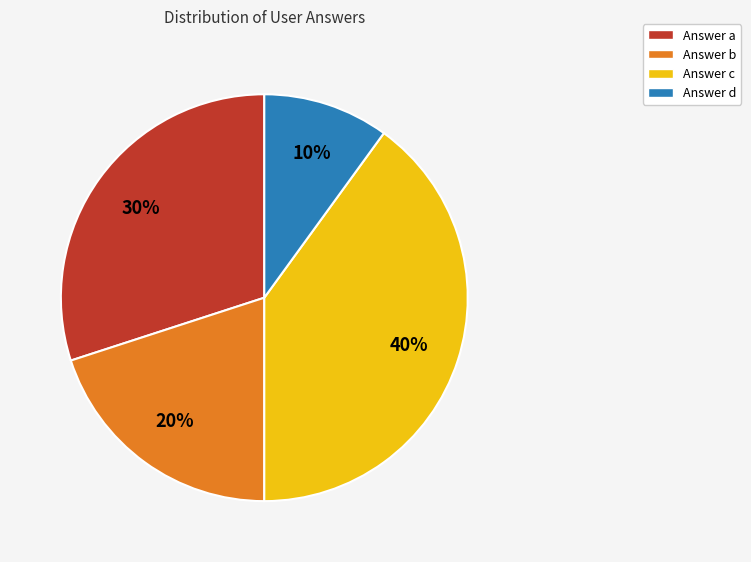

To the nearest percent, what is the average slice percentage?

25%